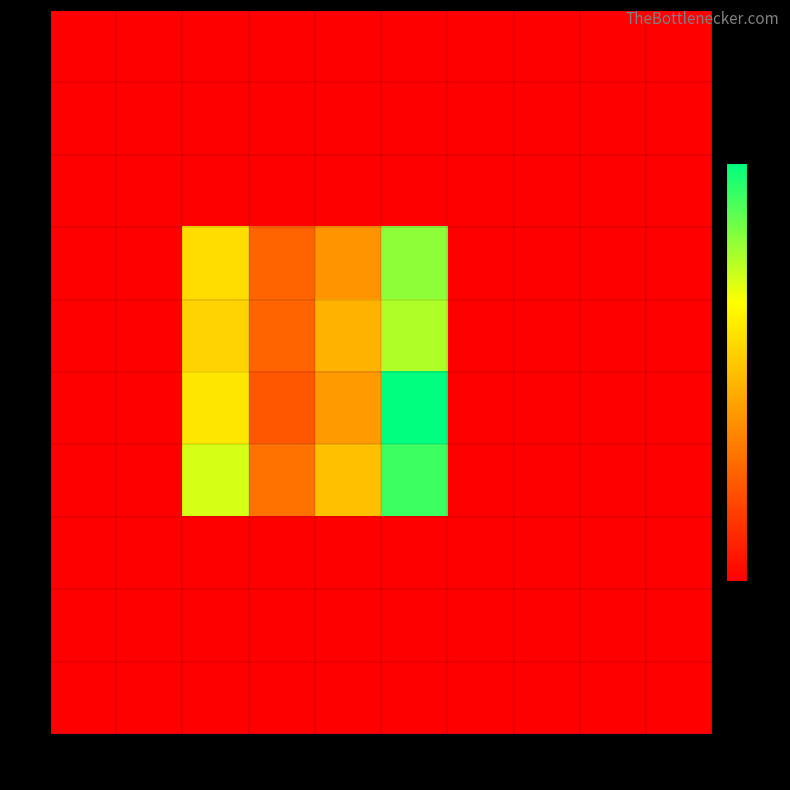

Reading left to right, extract all data points from this chart.

0: 1=0	2=0	3=0	4=0	5=0	6=0	7=0	8=0	9=0	10=0
1: 1=0	2=0	3=0	4=0	5=0	6=0	7=0	8=0	9=0	10=0
2: 1=0	2=0	3=0	4=0	5=0	6=0	7=0	8=0	9=0	10=0
3: 1=0	2=0	3=66	4=30	5=44	6=93	7=0	8=0	9=0	10=0
4: 1=0	2=0	3=63	4=30	5=53	6=88	7=0	8=0	9=0	10=0
5: 1=0	2=0	3=69	4=26	5=46	6=114	7=0	8=0	9=0	10=0
6: 1=0	2=0	3=82	4=34	5=57	6=105	7=0	8=0	9=0	10=0
7: 1=0	2=0	3=0	4=0	5=0	6=0	7=0	8=0	9=0	10=0
8: 1=0	2=0	3=0	4=0	5=0	6=0	7=0	8=0	9=0	10=0
9: 1=0	2=0	3=0	4=0	5=0	6=0	7=0	8=0	9=0	10=0